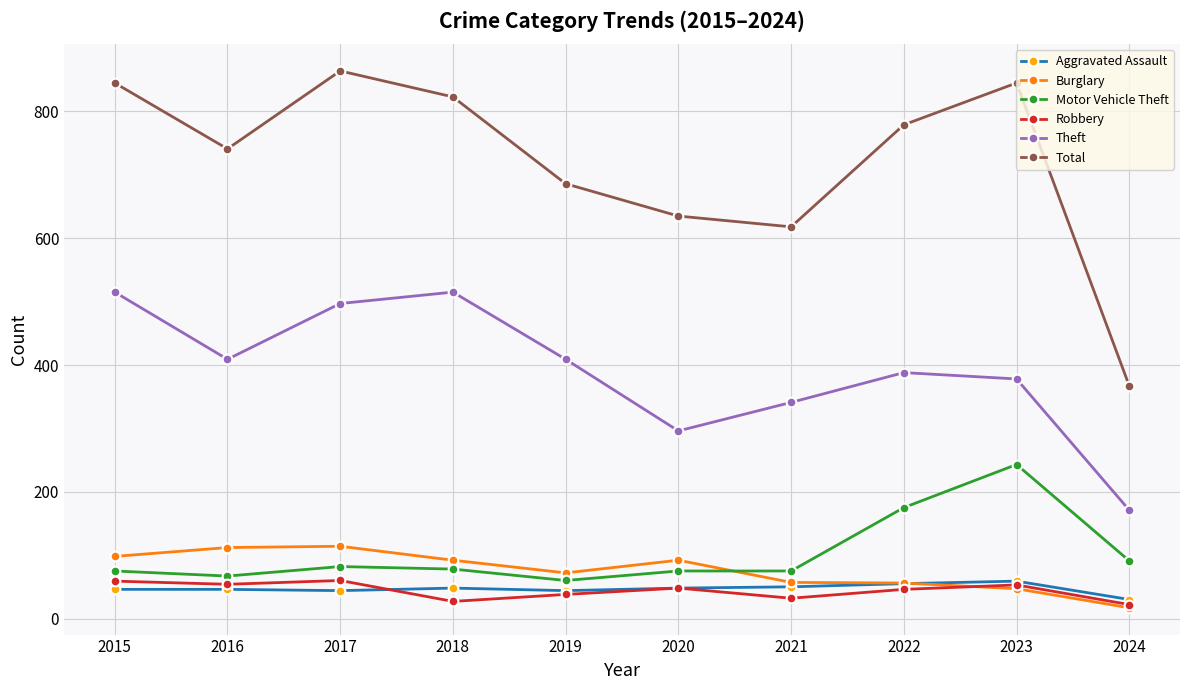

At how many categories does at least one series exceed 437?

9